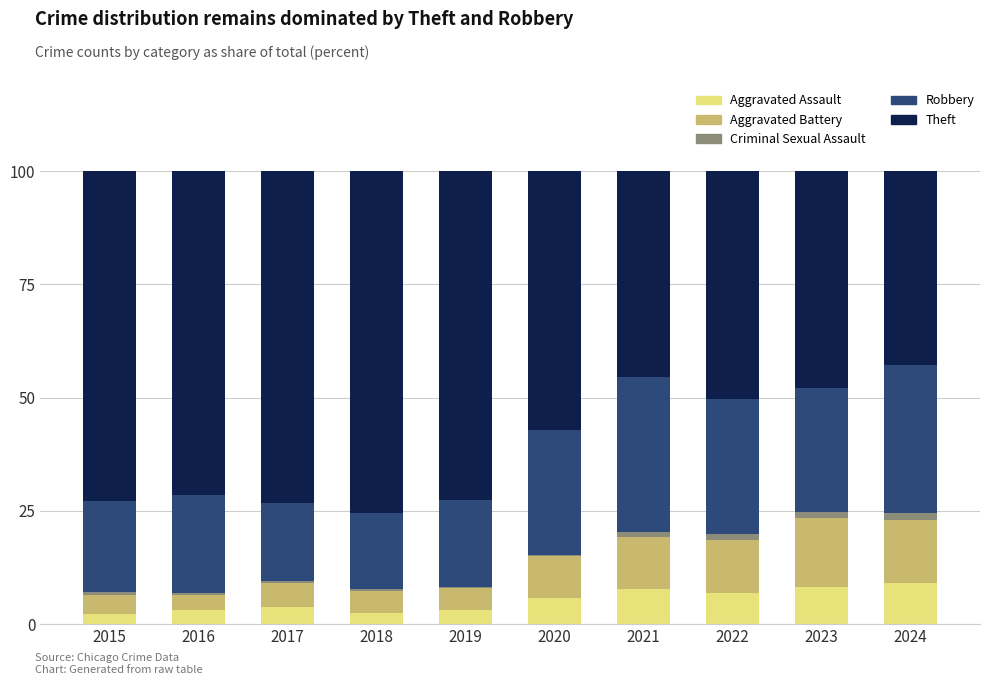

What is the highest value of the Aggravated Assault series?

9.1